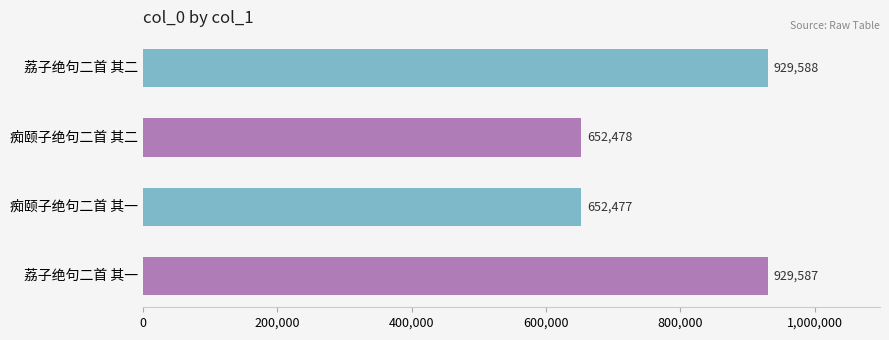

How many values are below 929587?

2